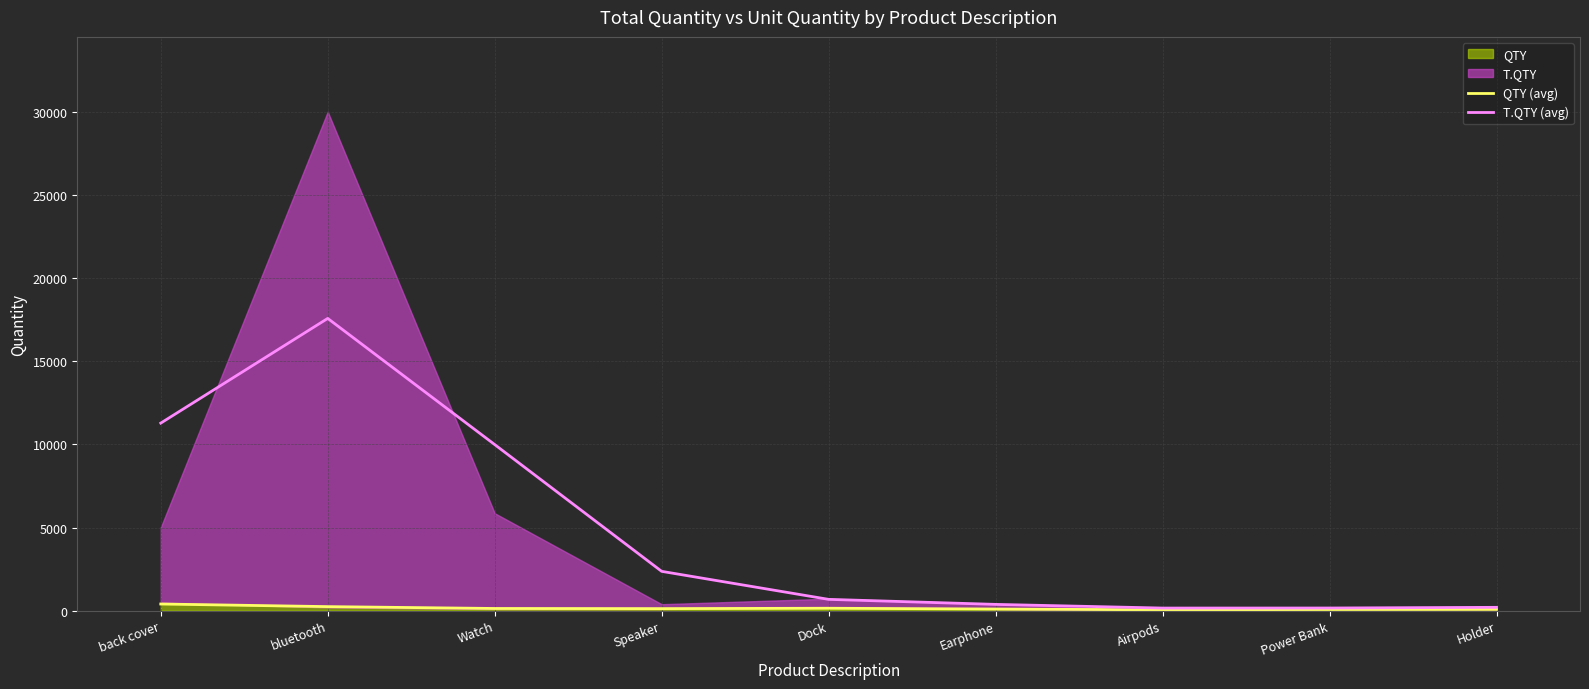

What is the label of the 2nd point from the right?

Power Bank